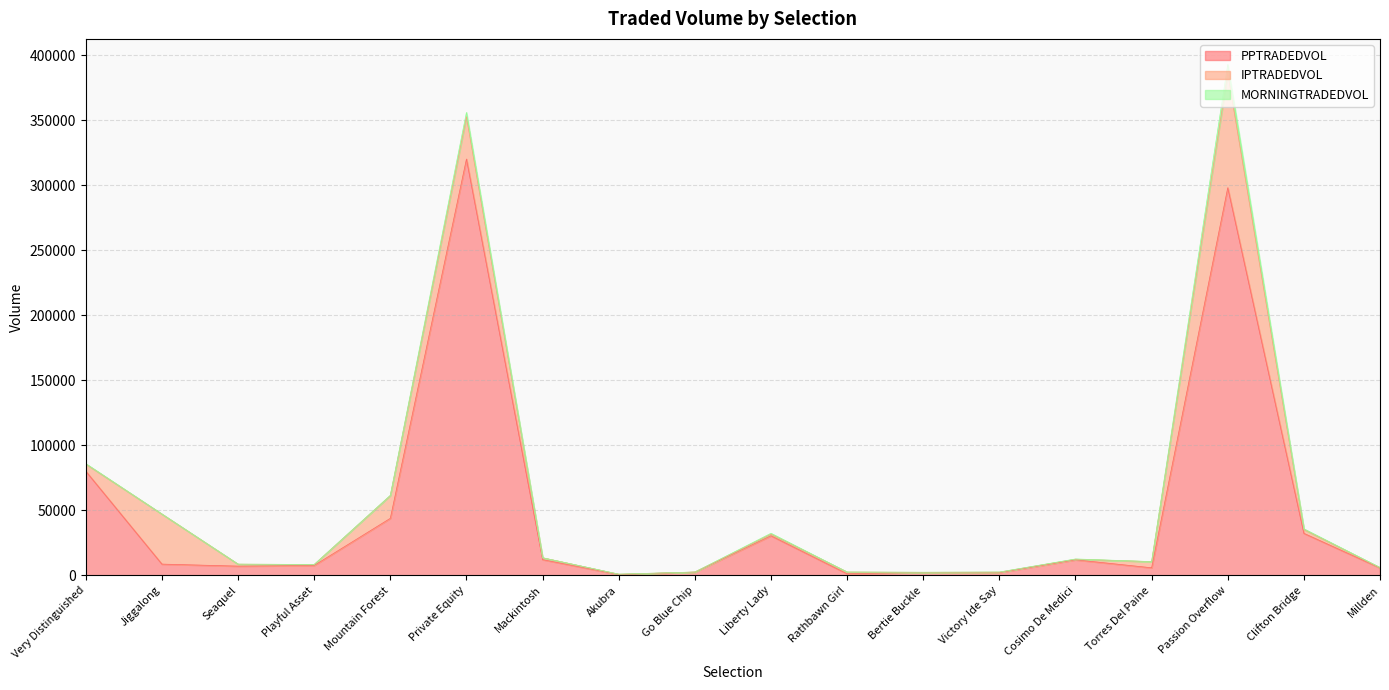

Where is IPTRADEDVOL nearest to the value 44059?

Jiggalong